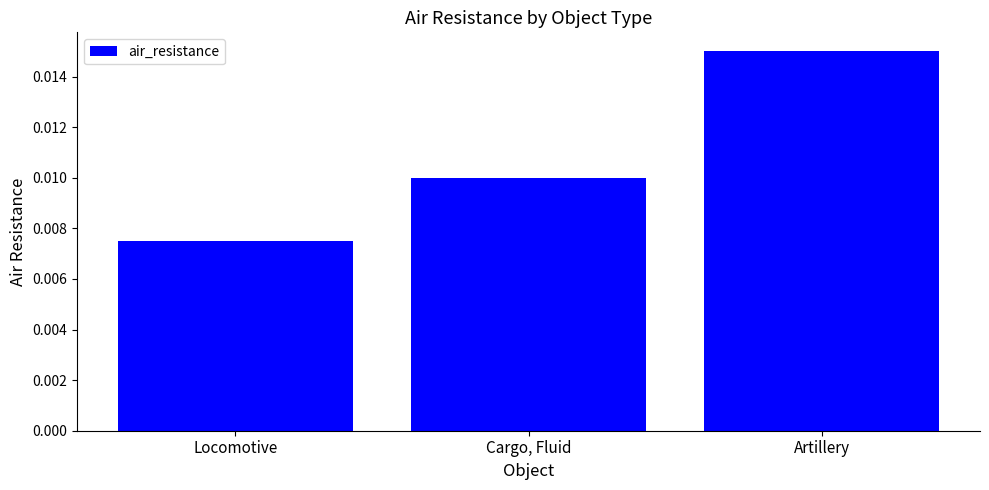

How many values are between 0 and 1?

3